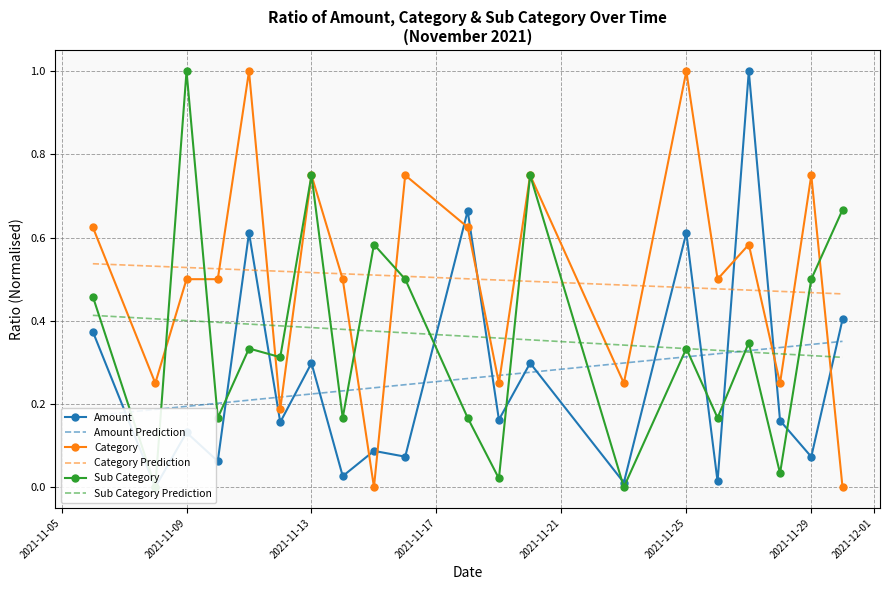

How many intersections are there between Sub Category Prediction and Category?

13